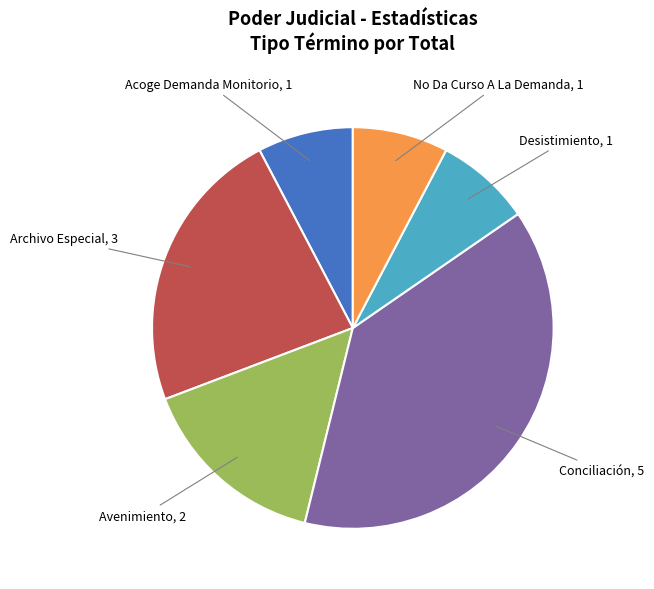

Does any single category account for the majority?

No